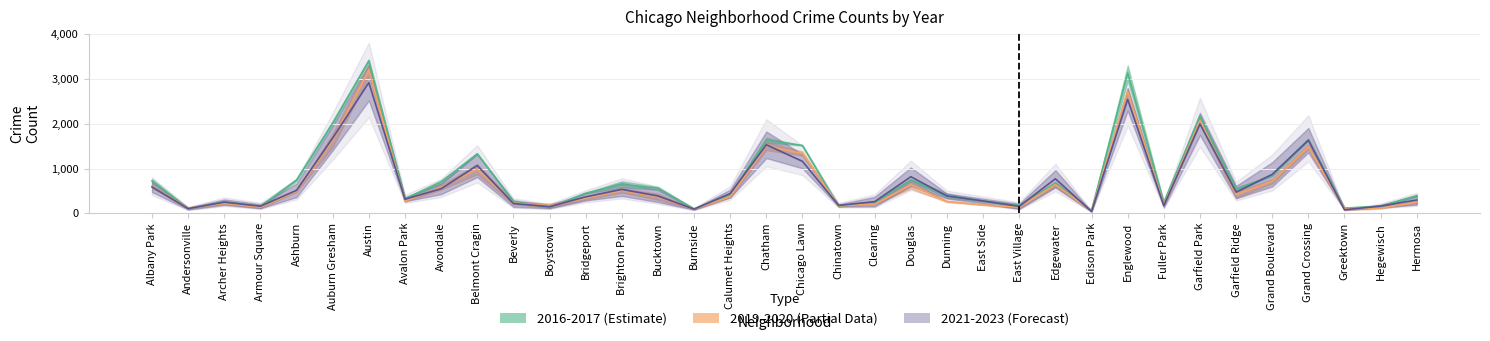

How many interior local peaks does the 2017 series have?

10